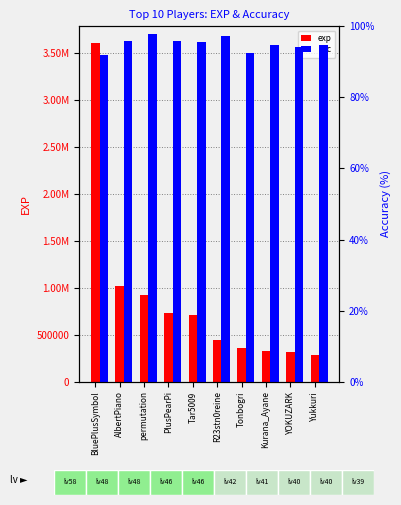

List the series in order of their overall mean, lowest first.

acc, exp